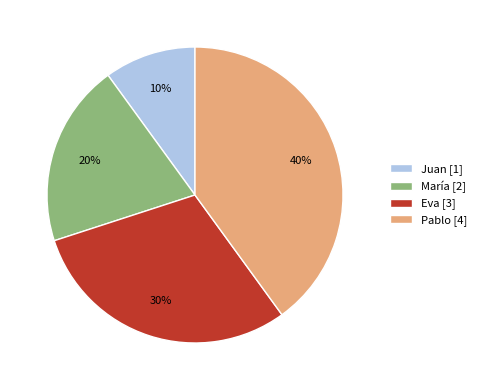

To the nearest percent, what percentage of the pie is Juan?

10%